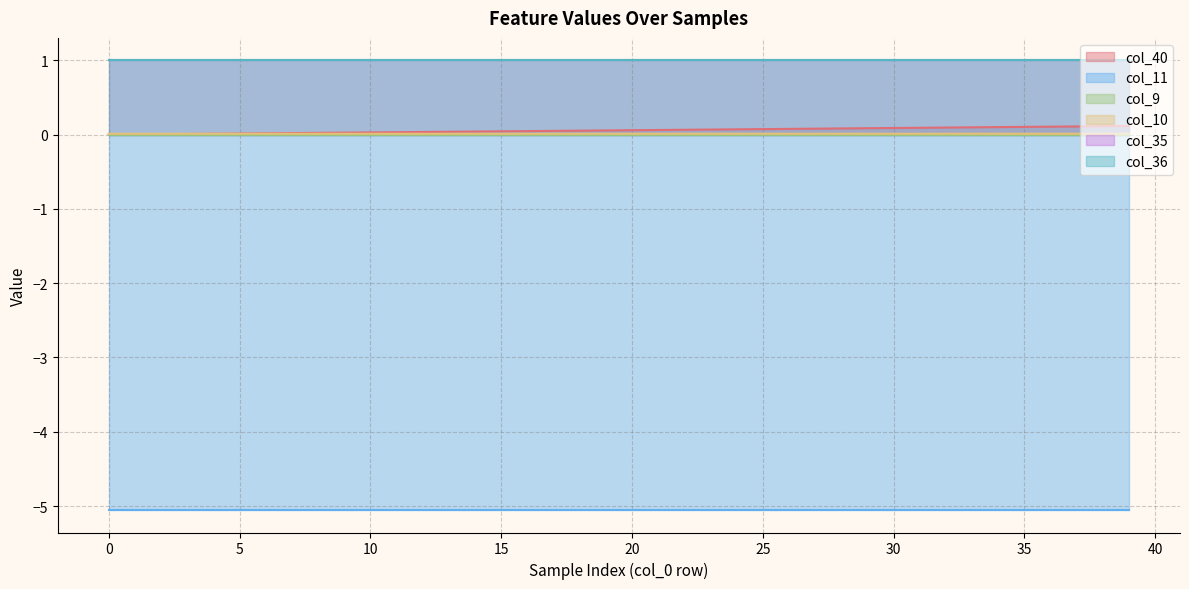

True or false: col_10 has more than 2 interior local peaks.

False